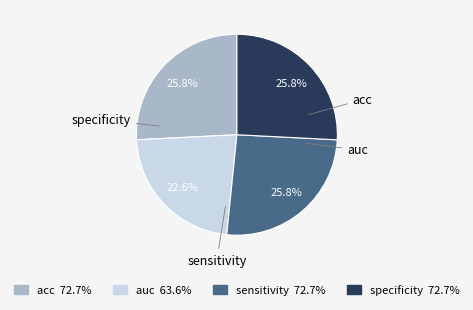

Which category has the smallest portion of the pie?

auc